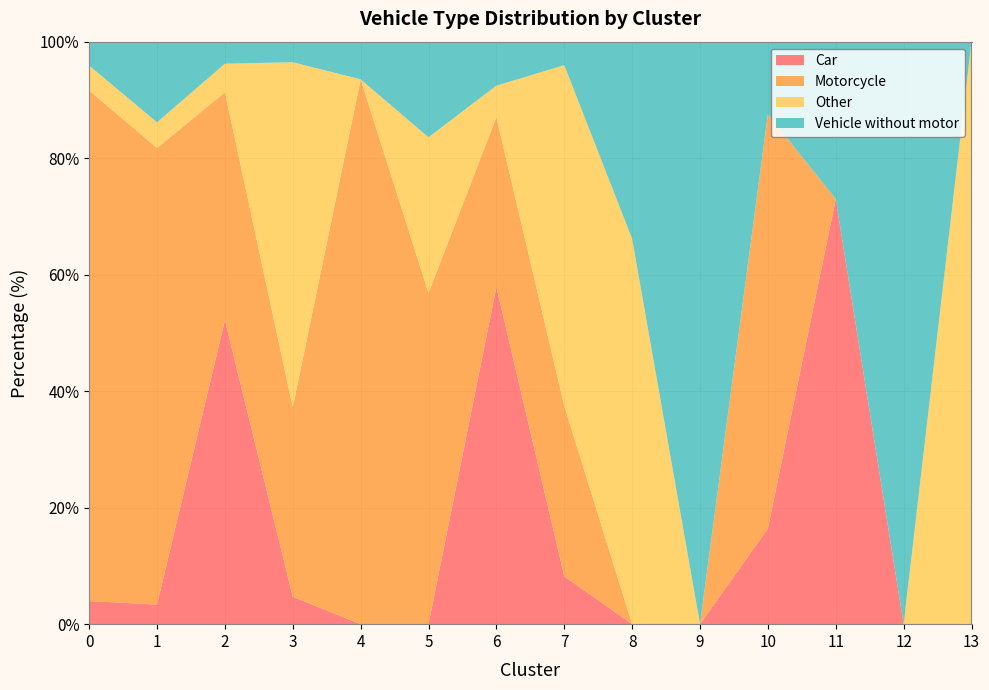

Reading left to right, transcribe all the data shown in this chart.

Car: 0=4.0	1=3.4	2=52.2	3=4.7	4=0.0	5=0.0	6=57.9	7=8.2	8=0.0	9=0.0	10=16.4	11=73.0	12=0.0	13=0.0
Motorcycle: 0=87.7	1=78.4	2=39.2	3=32.5	4=93.5	5=56.9	6=29.1	7=29.2	8=0.0	9=0.0	10=71.1	11=0.0	12=0.0	13=0.0
Other: 0=4.3	1=4.4	2=4.9	3=59.3	4=0.0	5=26.7	6=5.4	7=58.5	8=66.2	9=0.0	10=0.0	11=0.0	12=0.0	13=100.0
Vehicle without motor: 0=4.1	1=13.9	2=3.8	3=3.5	4=6.5	5=16.4	6=7.6	7=4.0	8=33.8	9=100.0	10=12.4	11=27.0	12=100.0	13=0.0